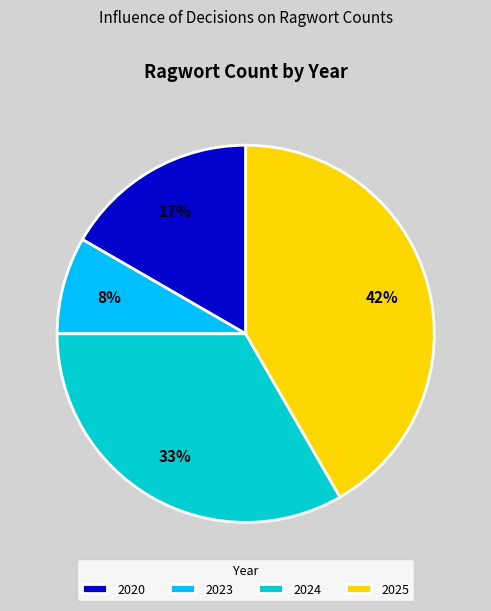

Approximately how many times larger is the value at 2020 compared to 2025?

0.4